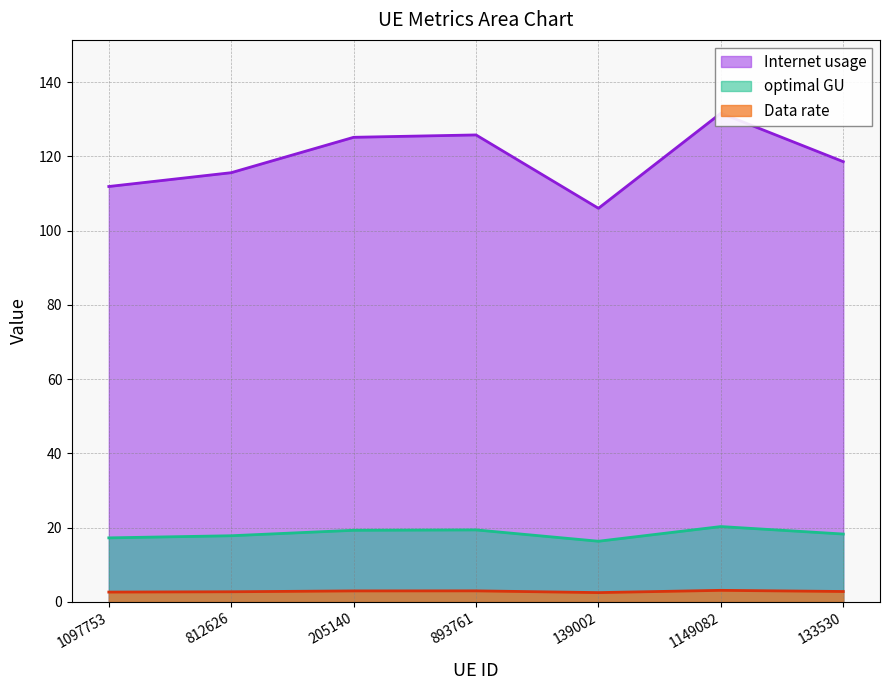

What is the sum of all Data rate values?

19.9